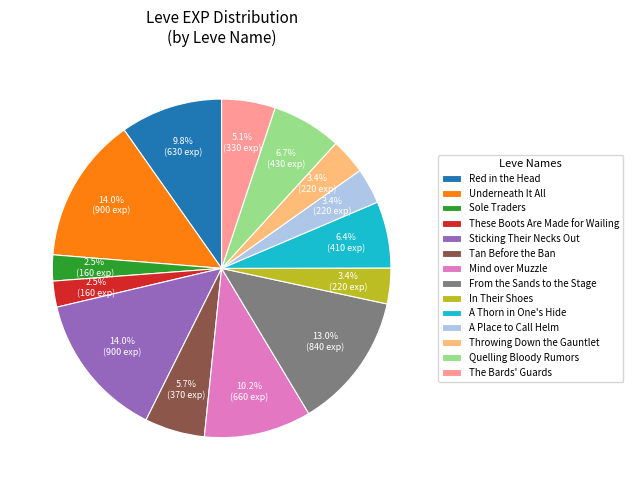

Approximately how many times larger is the value at Throwing Down the Gauntlet compared to These Boots Are Made for Wailing?

1.4